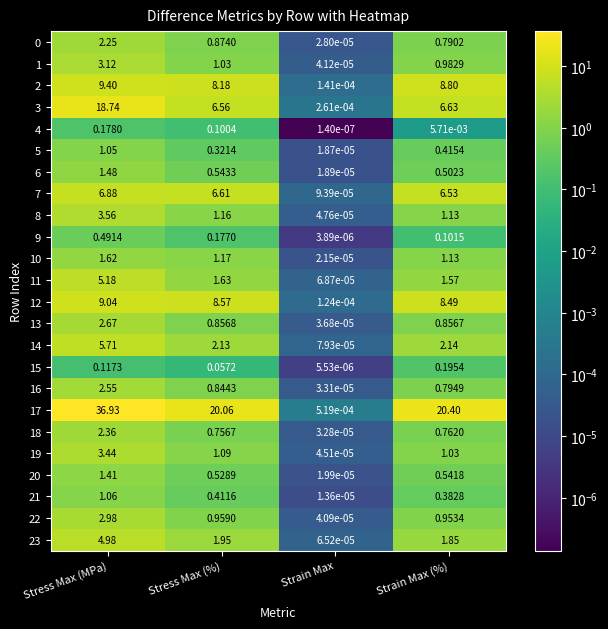

At which label is 19 closest to 1?

Strain Max (%)